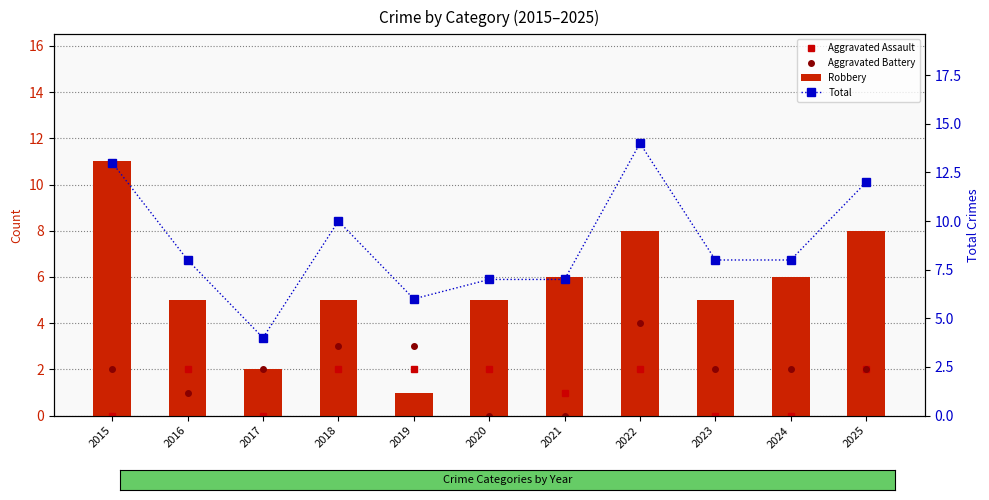

Where does the Total series first go above 8?

2015